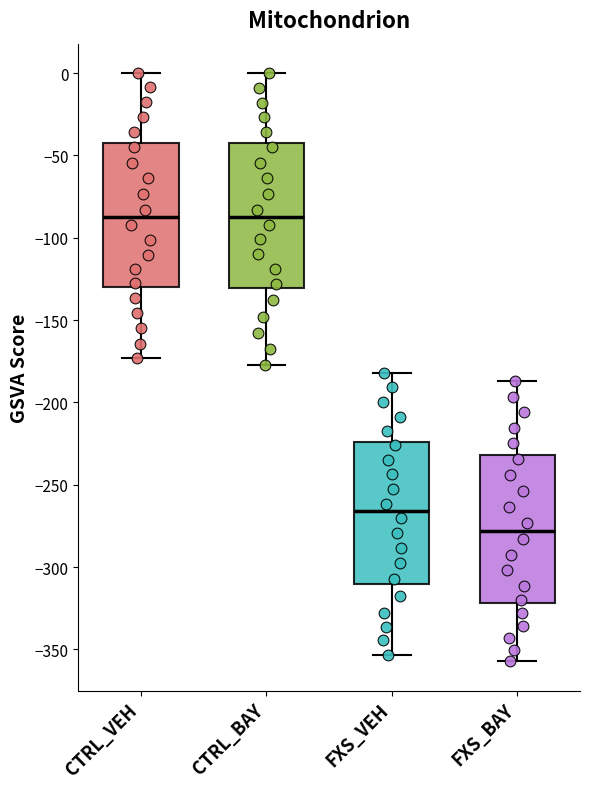

Reading left to right, transcribe this box plot: for each box, give where its median line is, the range the box spans, and where its two whiskers end, as read against the y-axis. The values are not printed on the chart, so give them approximately, as read against the axis.

CTRL_VEH: median -90, box -130 to -45, whiskers -175 to 0
CTRL_BAY: median -90, box -130 to -45, whiskers -175 to 0
FXS_VEH: median -265, box -310 to -225, whiskers -355 to -180
FXS_BAY: median -280, box -320 to -230, whiskers -355 to -185